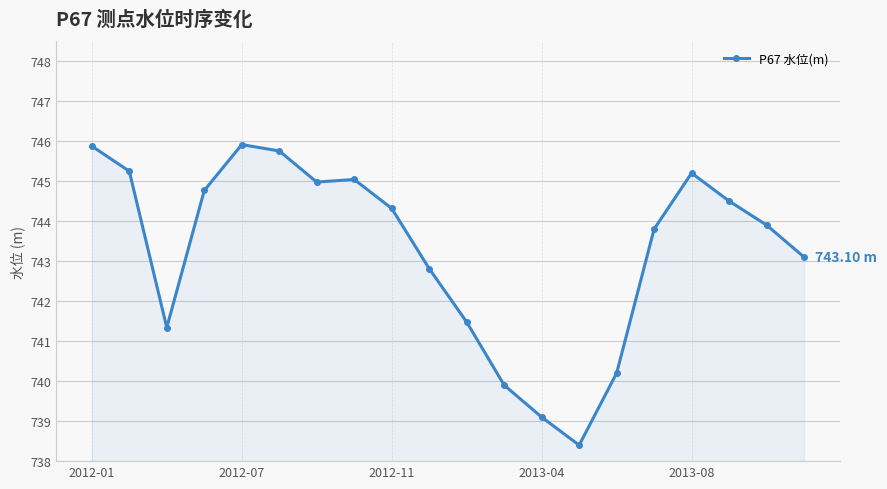

What is the difference between the maximum and minimum values?

7.5